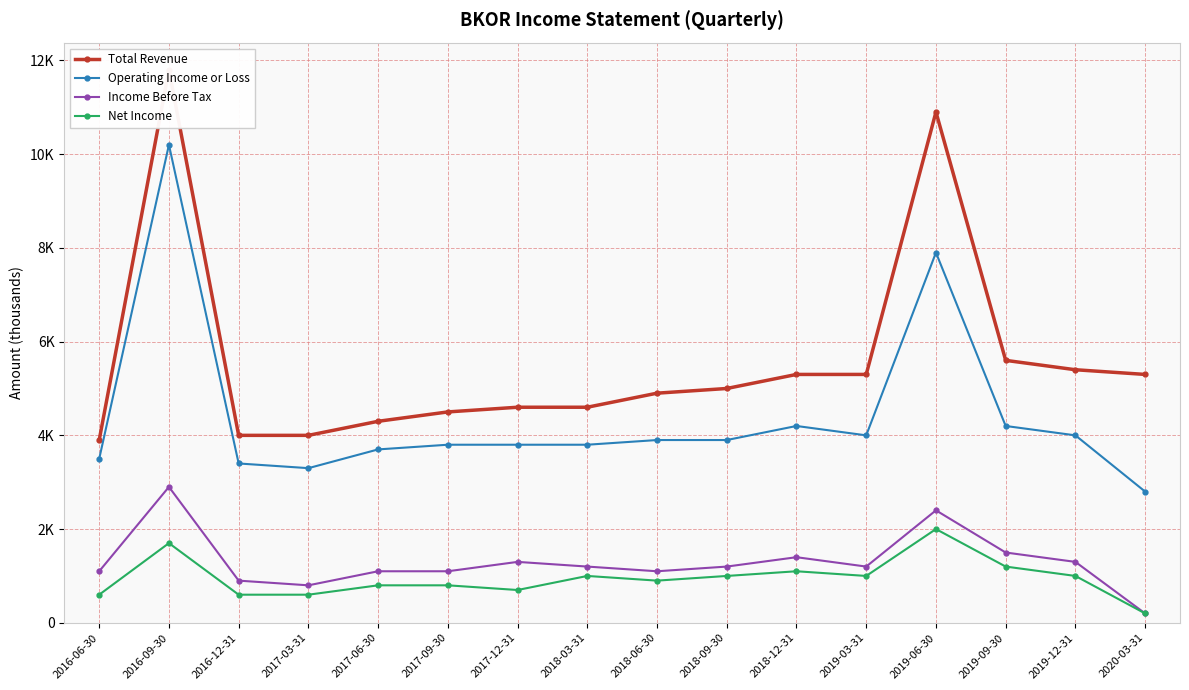

Which category has the lowest value in the Income Before Tax series?

2020-03-31